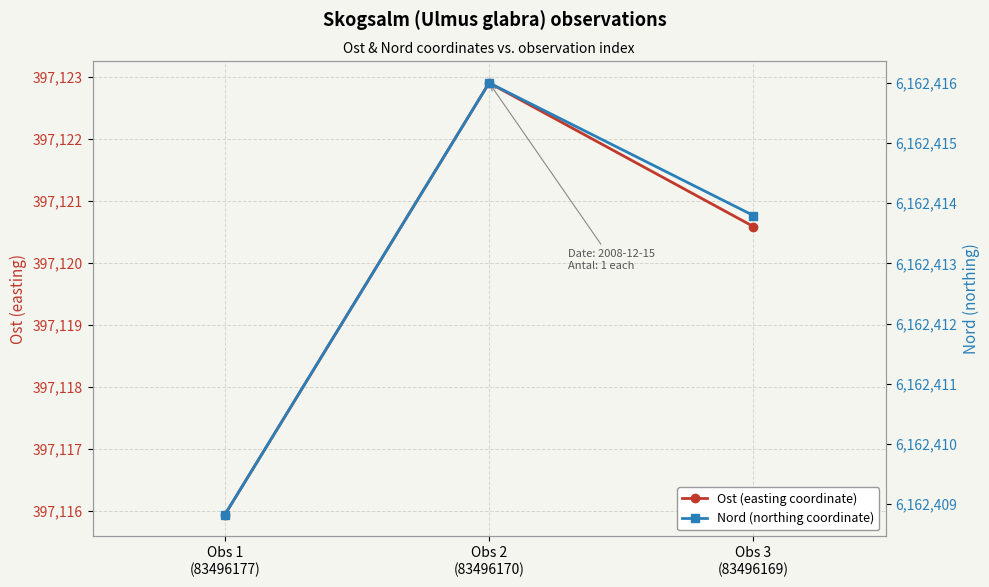

True or false: Nord (northing coordinate) has a value of 6162413.8 at Obs 3
(83496169).

True